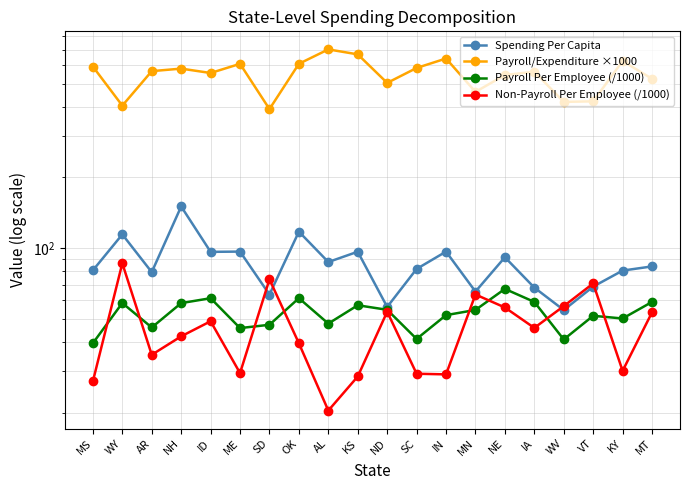

What is the label of the 2nd point from the right?

KY